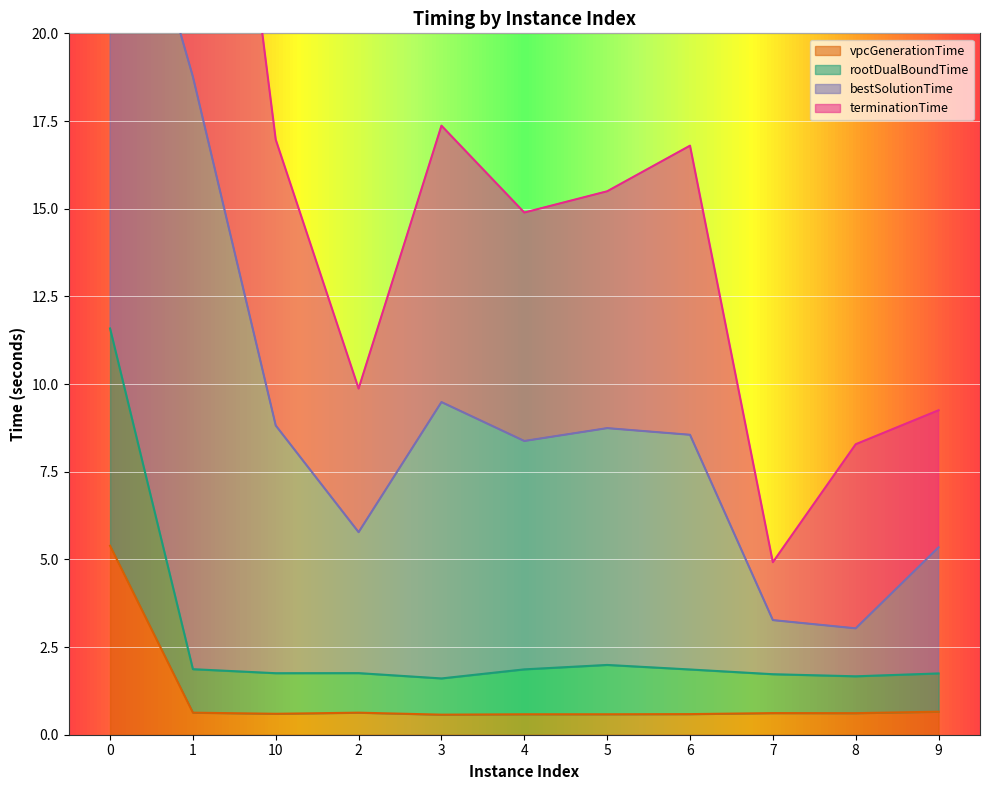

Which has a higher value, 1 or 9?

9